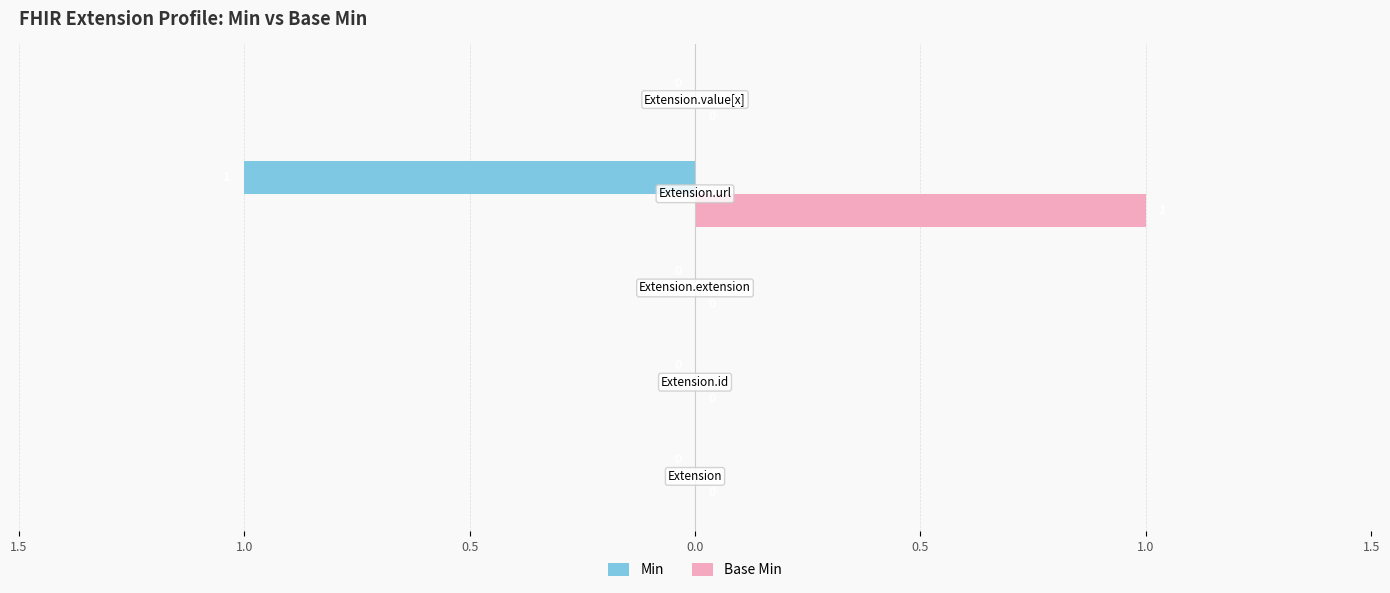

What are all the series names shown in the legend?

Min, Base Min